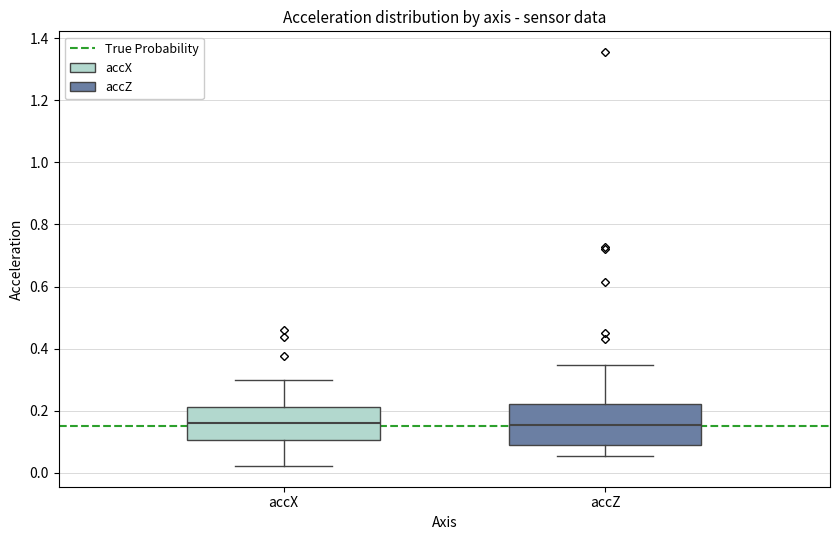

Reading left to right, read every box against the y-axis: the position of its median line, the range the box covers, and the ends of its whiskers. The values are not printed on the chart, so give them approximately, as read against the axis.

accX: median 0.16, box 0.10 to 0.22, whiskers 0.02 to 0.30
accZ: median 0.16, box 0.08 to 0.22, whiskers 0.06 to 0.34